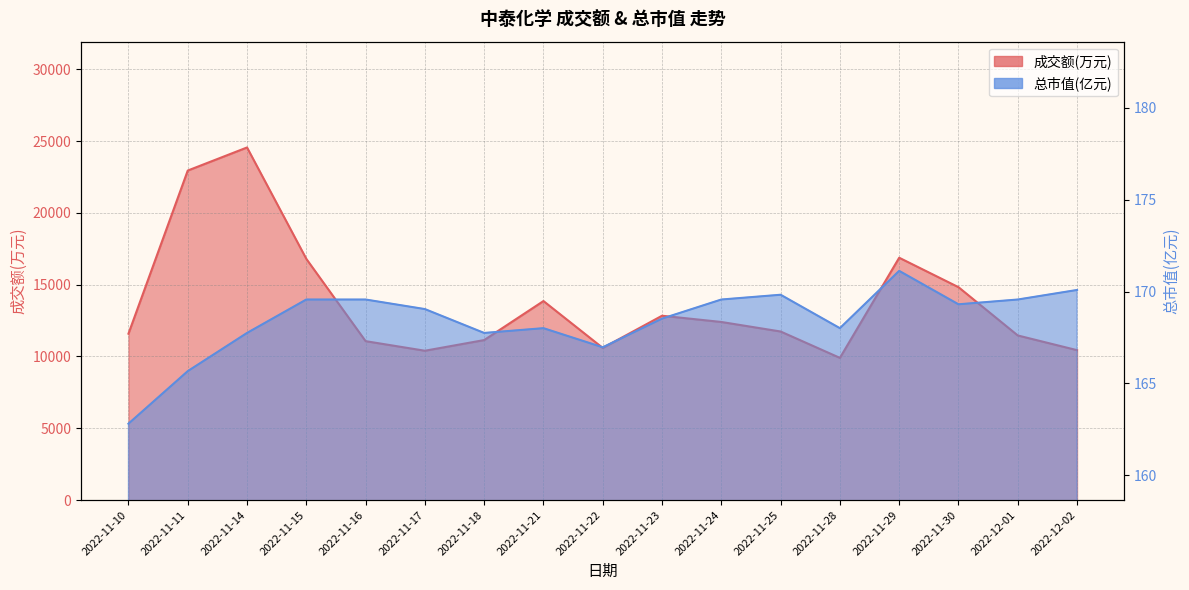

Reading left to right, extract all data points from this chart.

成交额(万元): 2022-11-10=11586.0	2022-11-11=22945.0	2022-11-14=24553.0	2022-11-15=16796.0	2022-11-16=11066.0	2022-11-17=10399.0	2022-11-18=11142.0	2022-11-21=13859.0	2022-11-22=10594.0	2022-11-23=12836.0	2022-11-24=12402.0	2022-11-25=11738.0	2022-11-28=9902.0	2022-11-29=16875.0	2022-11-30=14825.0	2022-12-01=11463.0	2022-12-02=10439.0
总市值(亿元): 2022-11-10=162.8	2022-11-11=165.7	2022-11-14=167.8	2022-11-15=169.6	2022-11-16=169.6	2022-11-17=169.1	2022-11-18=167.8	2022-11-21=168.0	2022-11-22=167.0	2022-11-23=168.5	2022-11-24=169.6	2022-11-25=169.8	2022-11-28=168.0	2022-11-29=171.1	2022-11-30=169.3	2022-12-01=169.6	2022-12-02=170.1